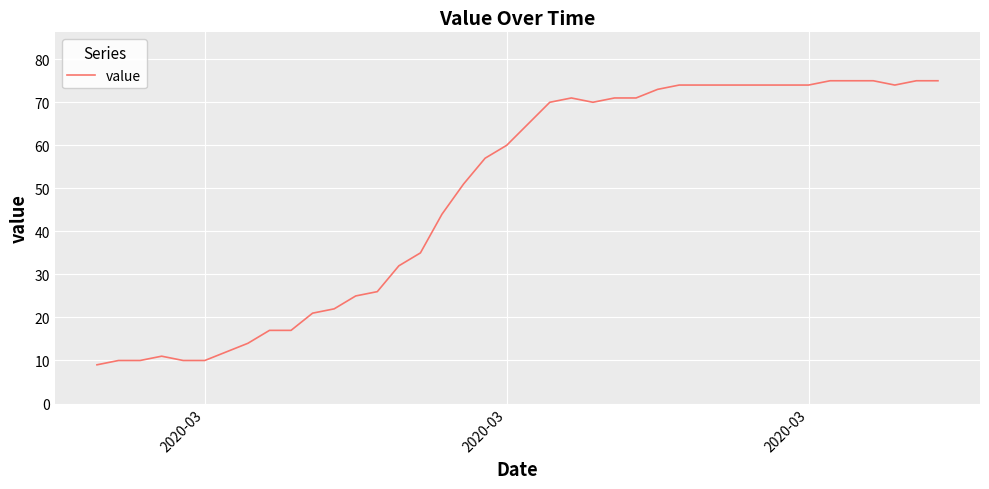

What is the difference between the second highest and minimum values?

66